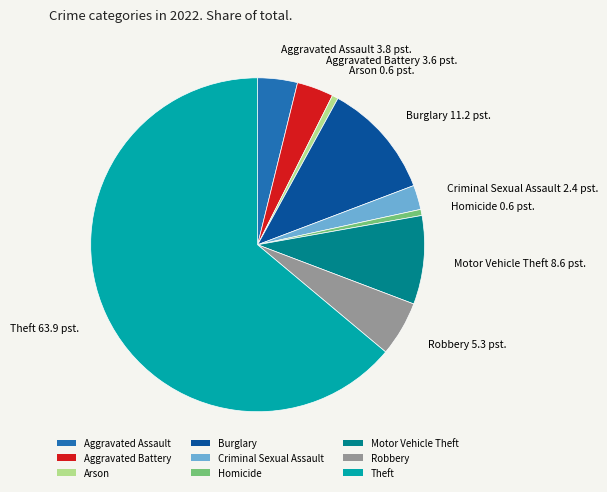

Count the number of slices in the pie.

9